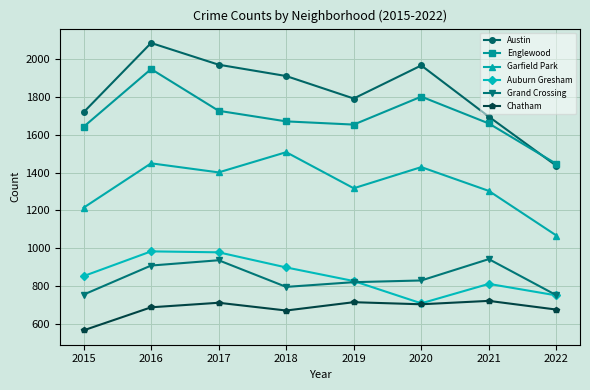

Which series has the widest spread of values?

Austin